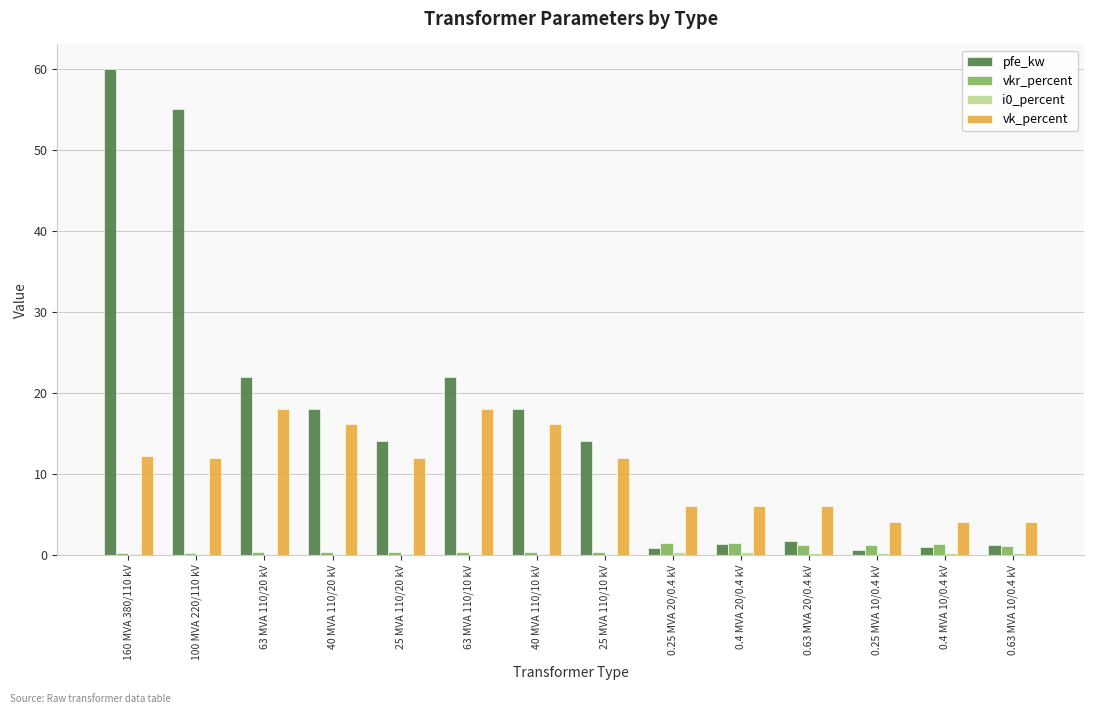

What is the maximum value for pfe_kw?

60.0